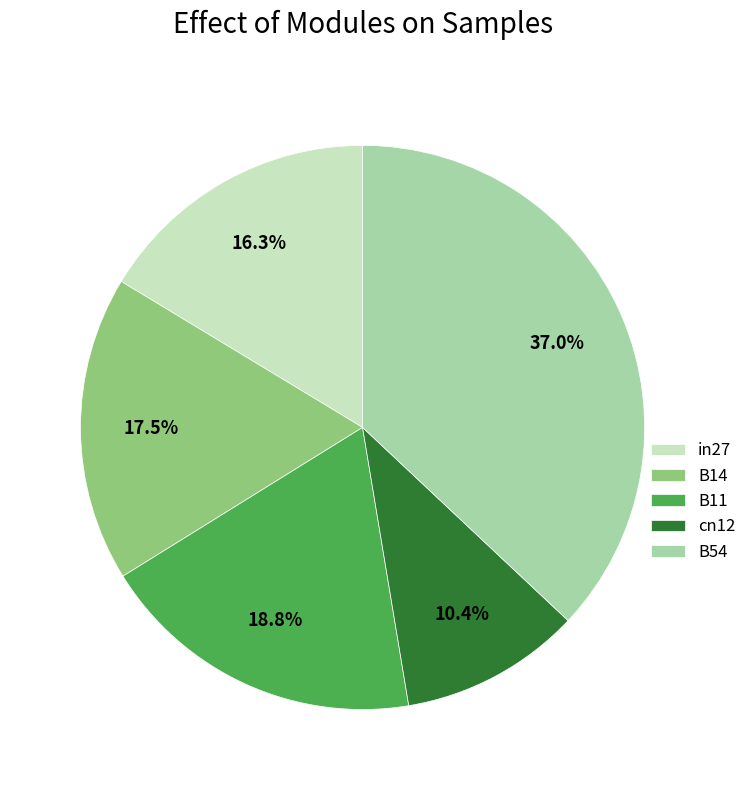

Is there any slice that represents more than half of the pie?

No